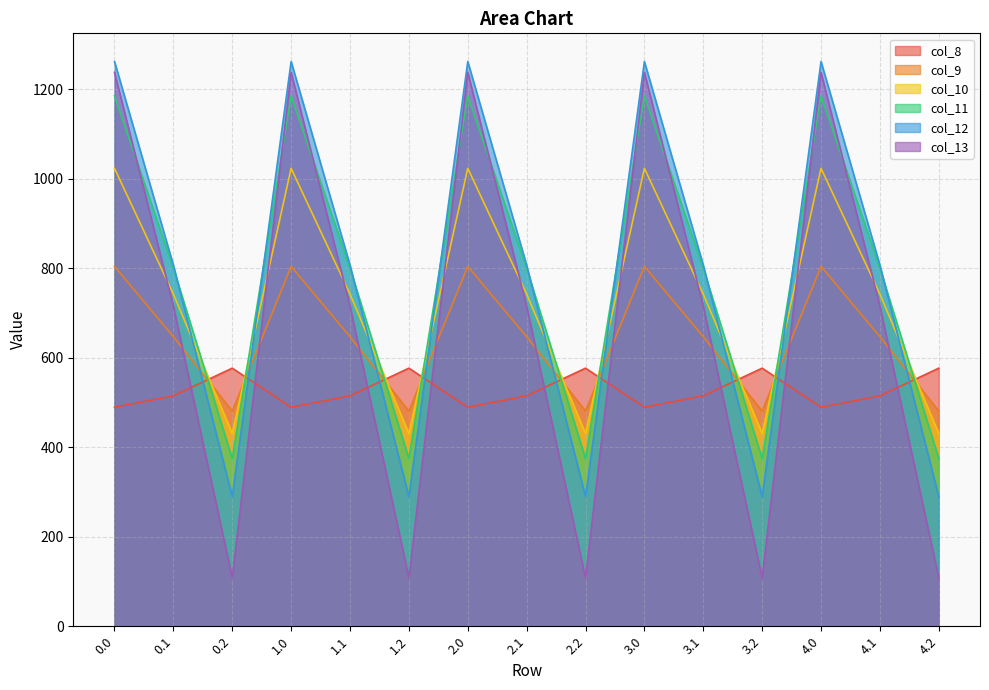

Is the value of col_10 at 1.2 greater than the value of col_12 at 2.2?

Yes